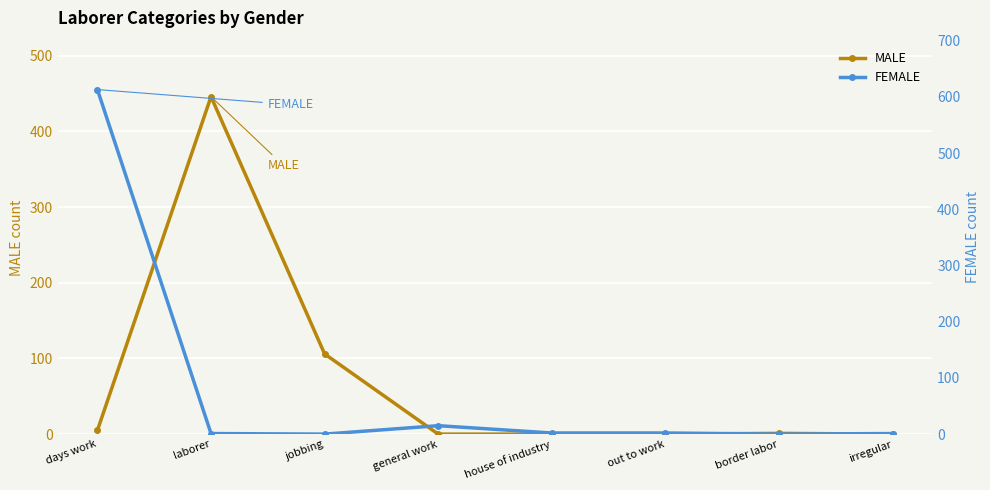

Which series ends up on top after the final intersection of FEMALE and MALE?

FEMALE